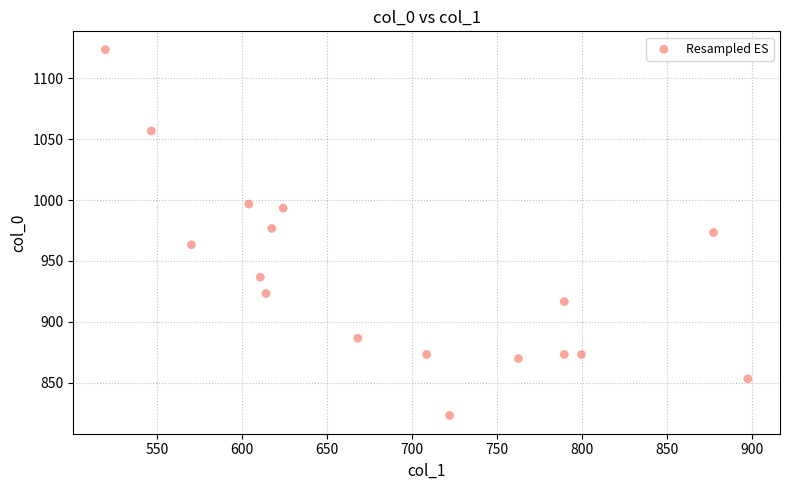

What is the range of Y values (max minus min)?

300.0